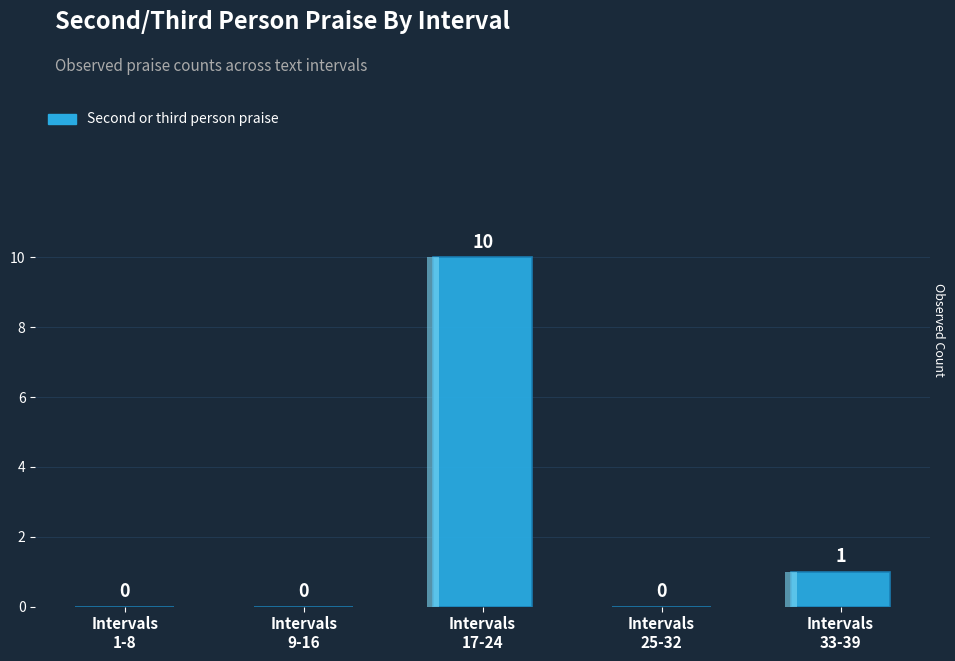

What is the difference between the maximum and minimum values?

10